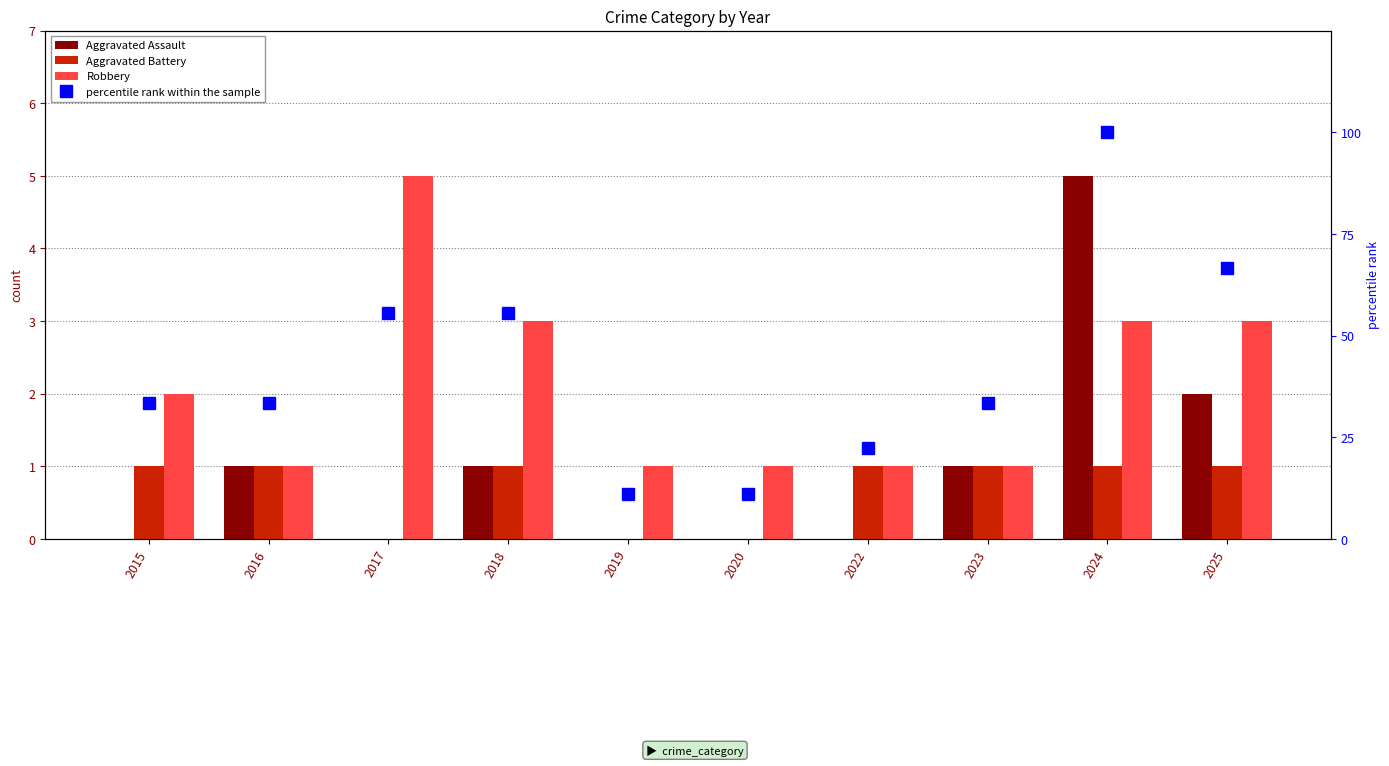

What is the value of the percentile rank within the sample bar at the 9th from the left?

100.0